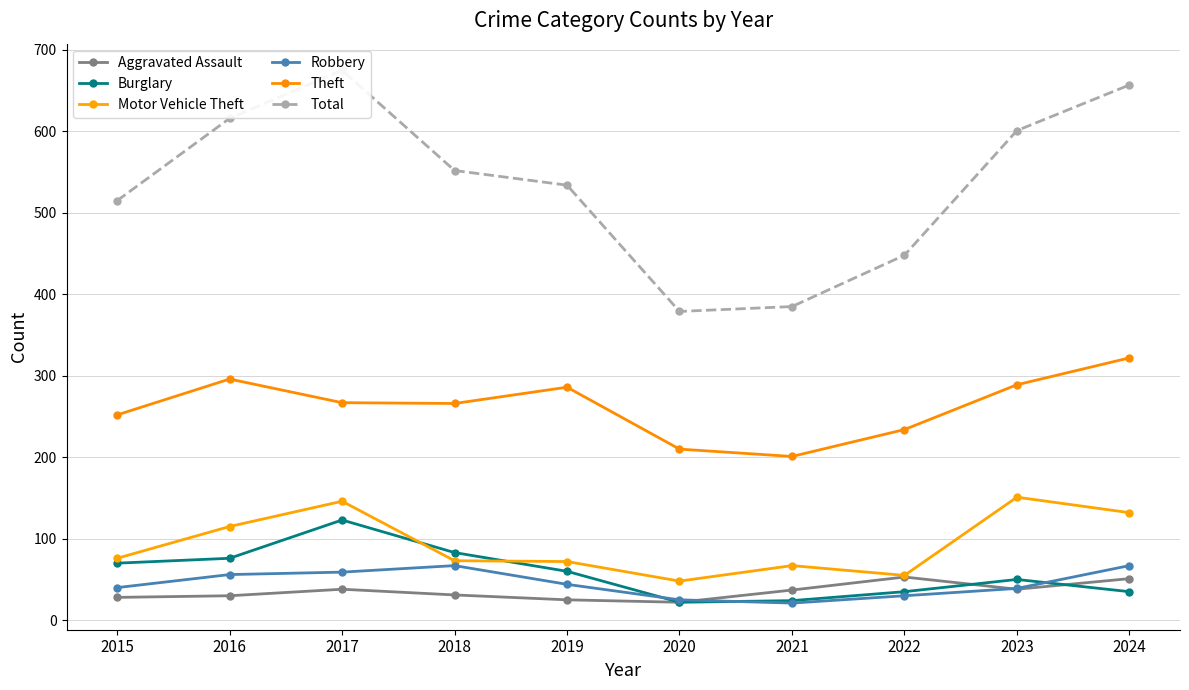

Is the value of Aggravated Assault at 2018 greater than the value of Motor Vehicle Theft at 2024?

No